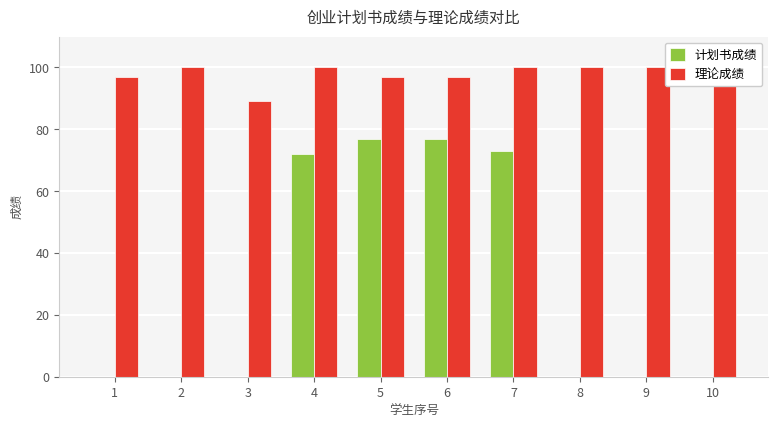

How many bars are there in total?

20